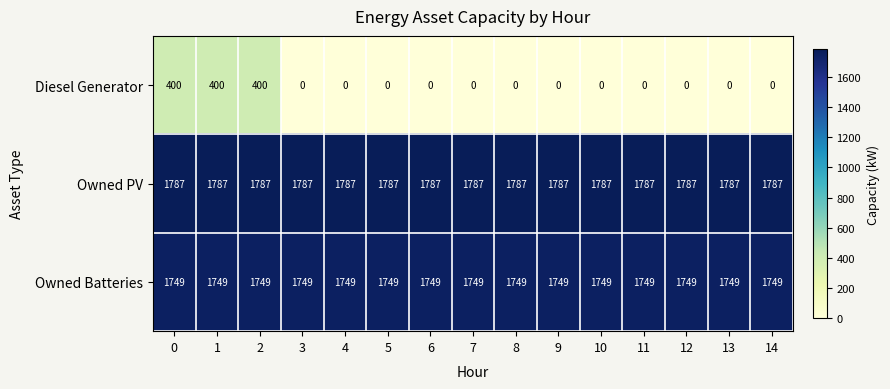

What is the sum of all Owned Batteries values?

26235